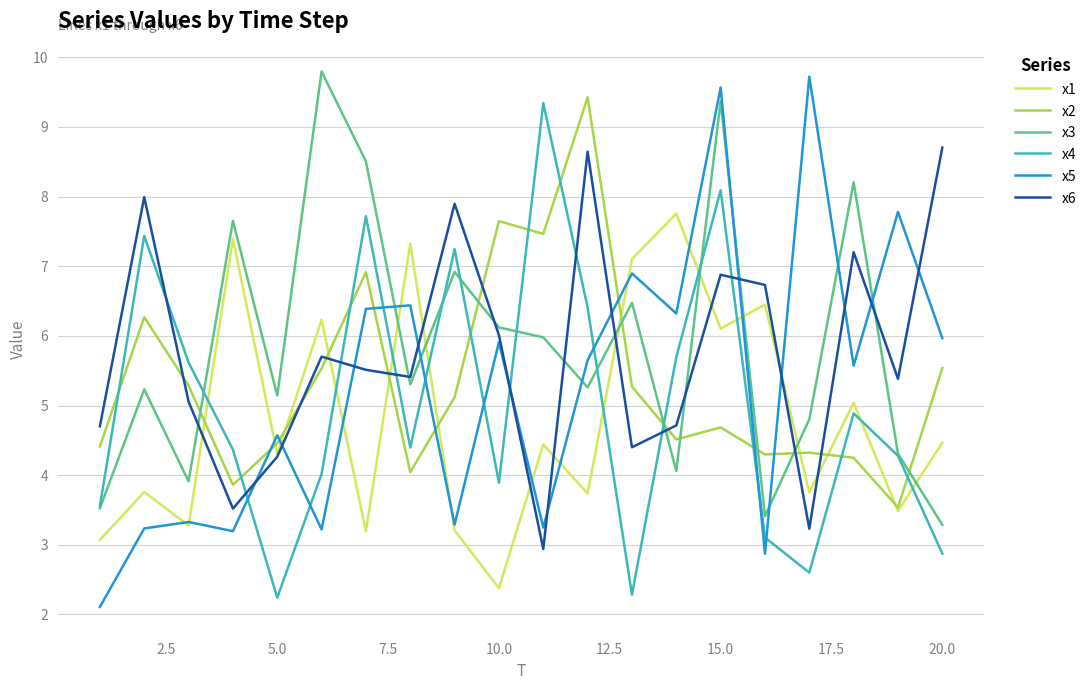

What is the smallest value displayed?

2.1